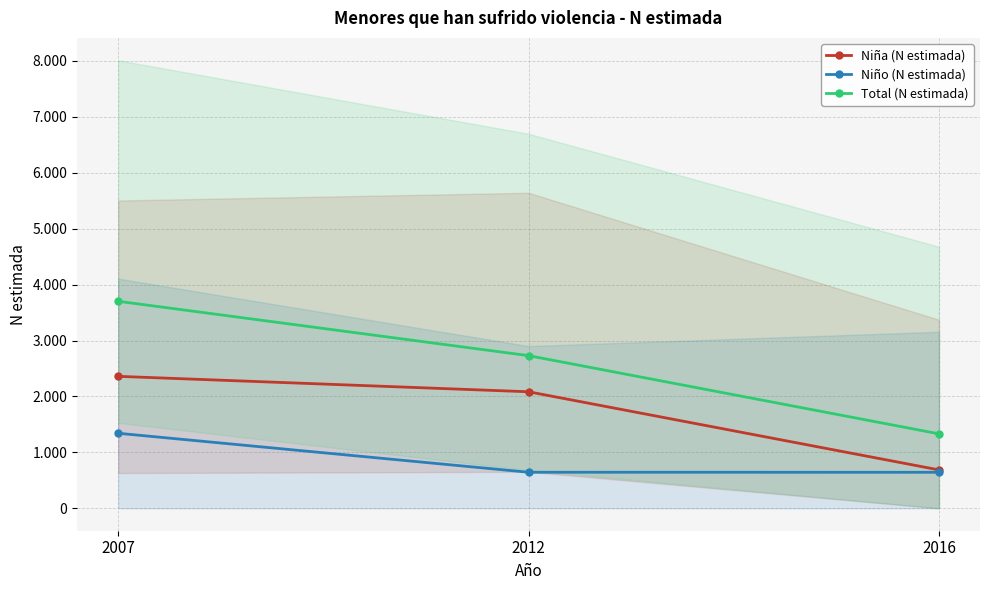

Reading left to right, what are all the values shown in this chart?

Niña (N estimada): 2007=2360	2012=2084	2016=687
Niño (N estimada): 2007=1342	2012=645	2016=644
Total (N estimada): 2007=3702	2012=2730	2016=1332